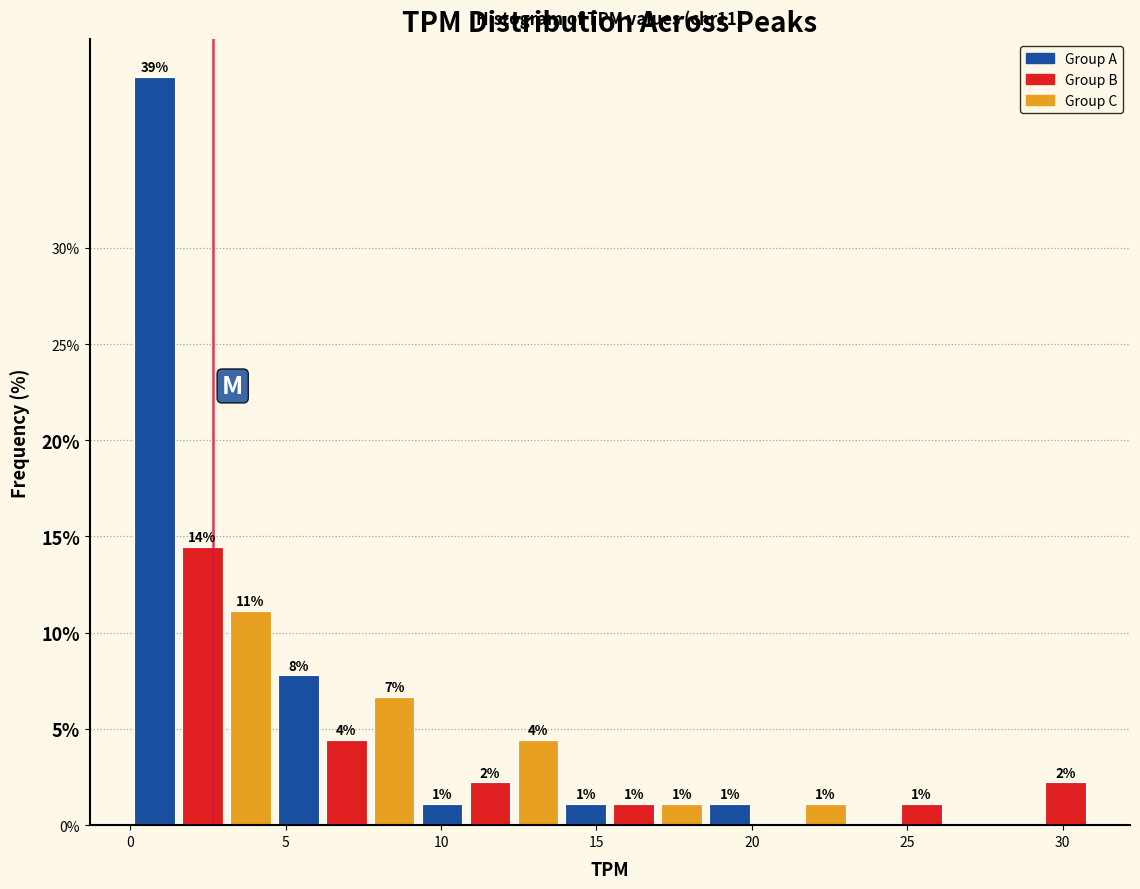

Read against the x-axis, roughly where is the centre of the tallest bar?

1.0